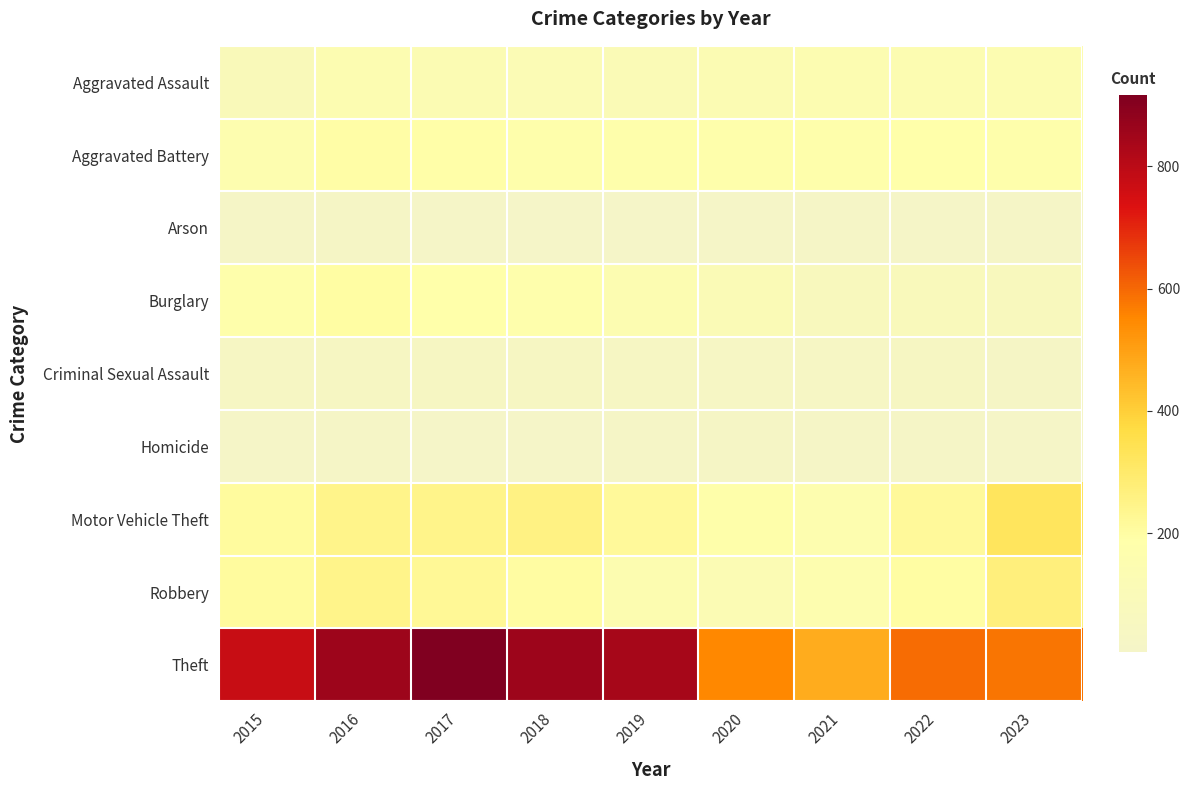

What is the smallest value displayed?

6